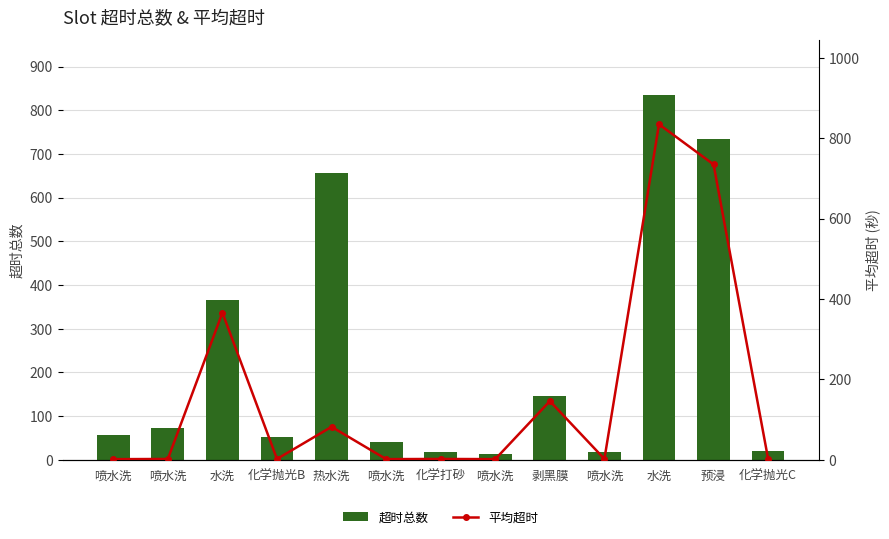

What is the label of the 12th bar from the right?

喷水洗